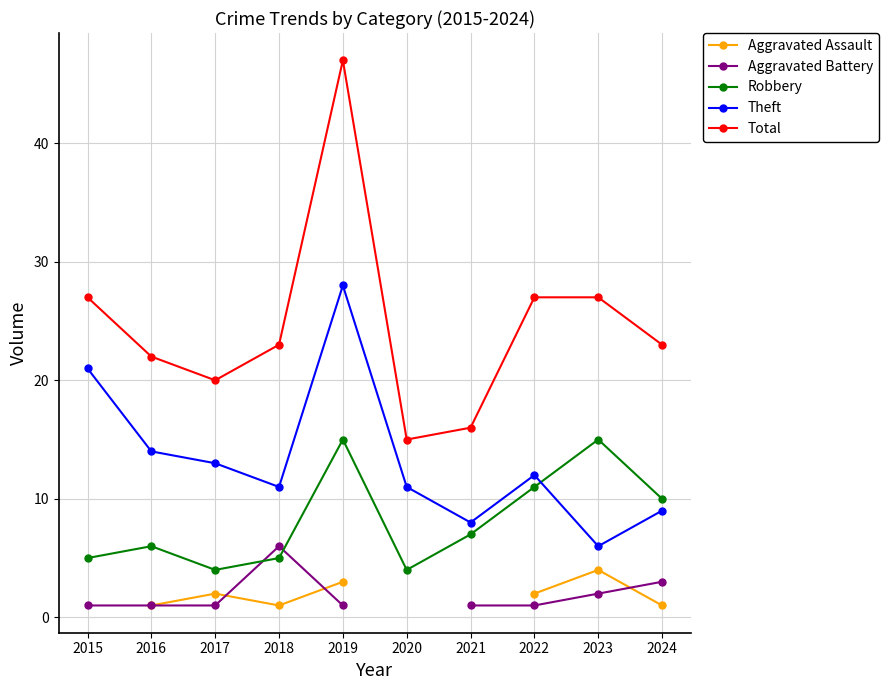

Is the value of Aggravated Assault at 2016 greater than the value of Robbery at 2020?

No